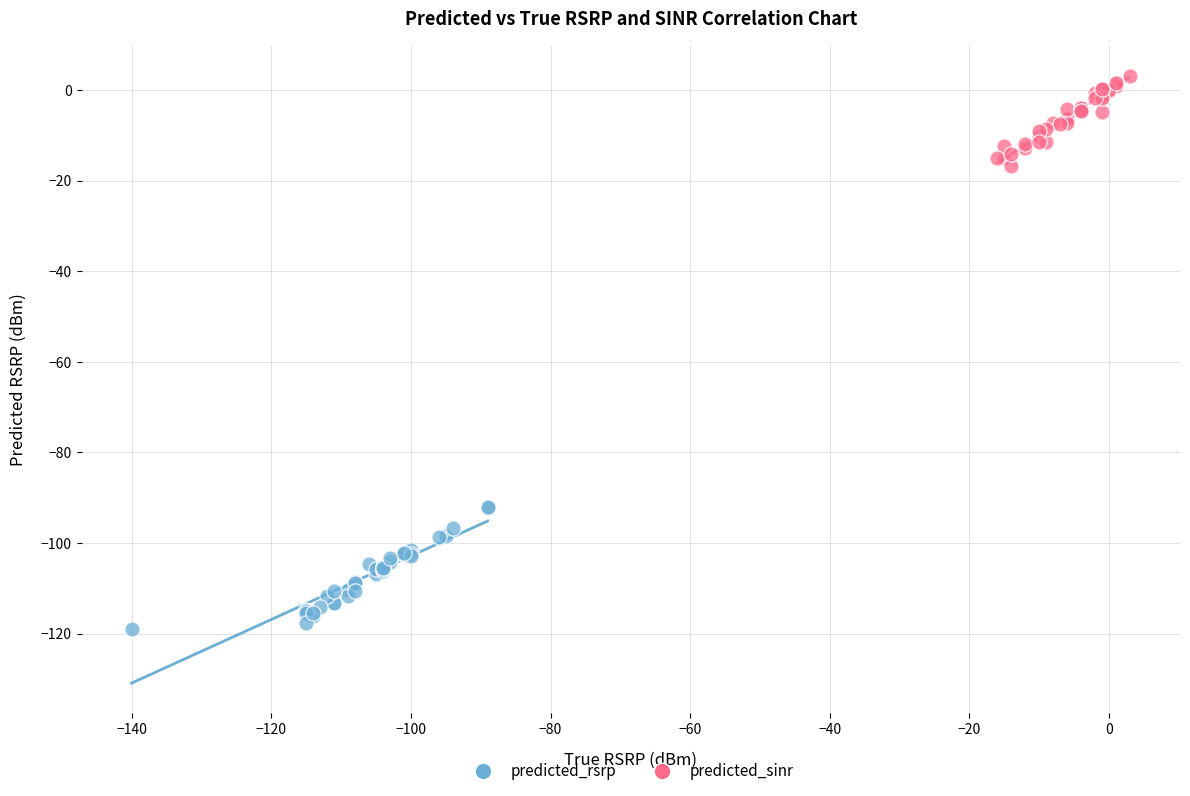

Which series reaches the minimum Y coordinate?

predicted_rsrp